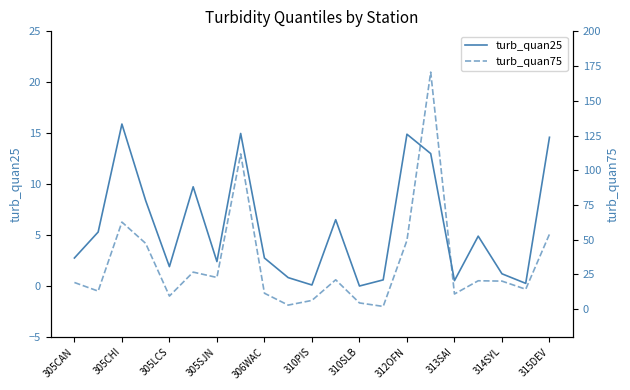

Reading left to right, what are all the values shown in this chart?

turb_quan25: 2.8	5.3	15.9	8.4	1.9	9.7	2.4	15.0	2.8	0.8	0.1	6.5	0.0	0.6	14.9	13.0	0.5	4.9	1.2	0.3	14.6
turb_quan75: 19.2	13.0	62.7	47.4	9.4	26.7	22.8	111.8	11.5	2.9	6.3	21.1	4.5	2.0	49.5	170.7	10.9	20.4	20.2	14.3	54.0